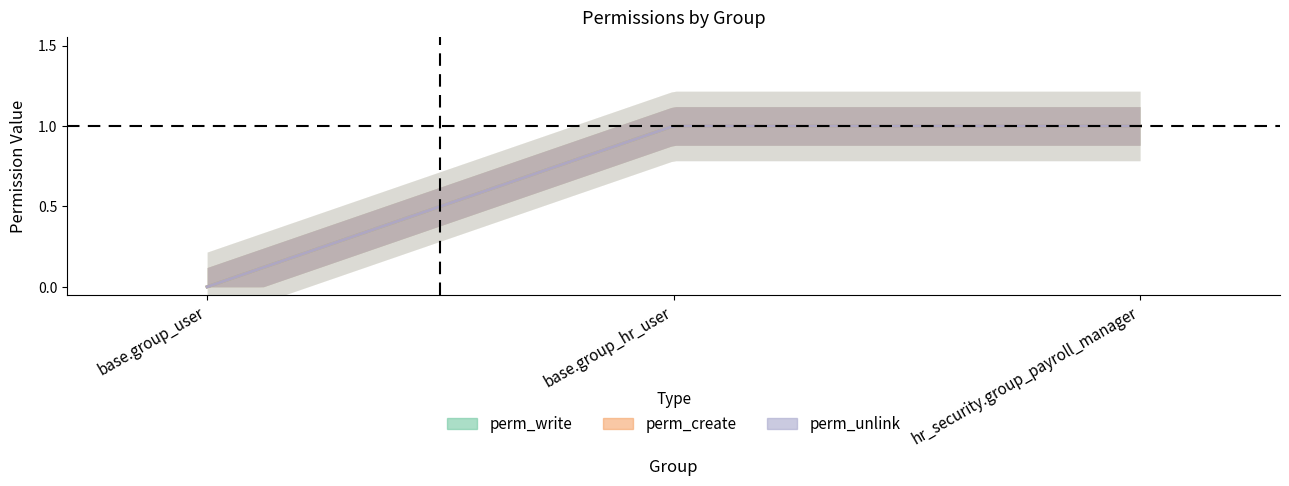

Which series has the largest total across all categories?

perm_write